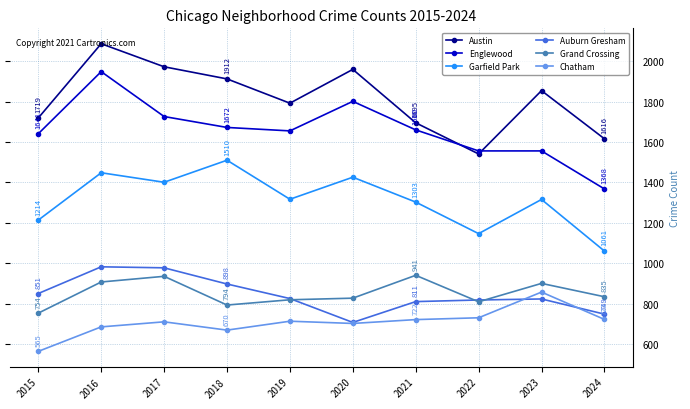

What is the average value of the Englewood series?

1658